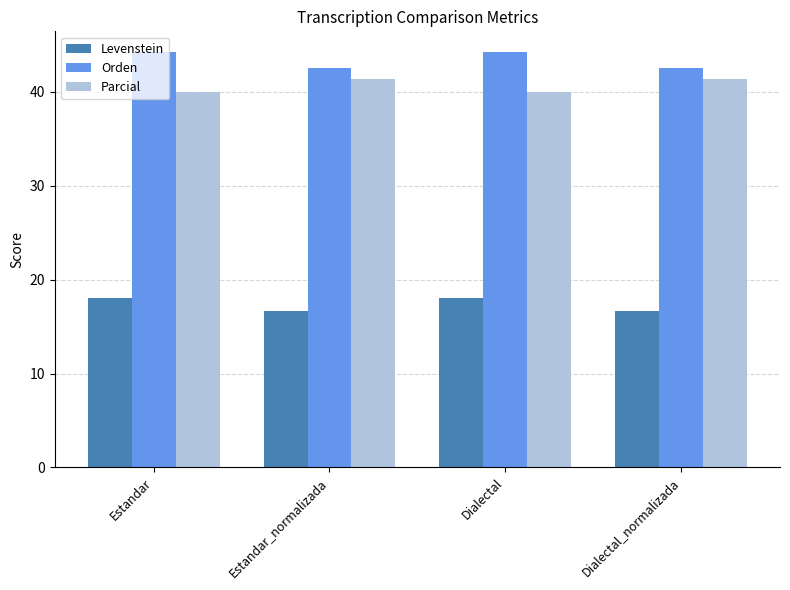

What is the average value of the Orden series?

43.4